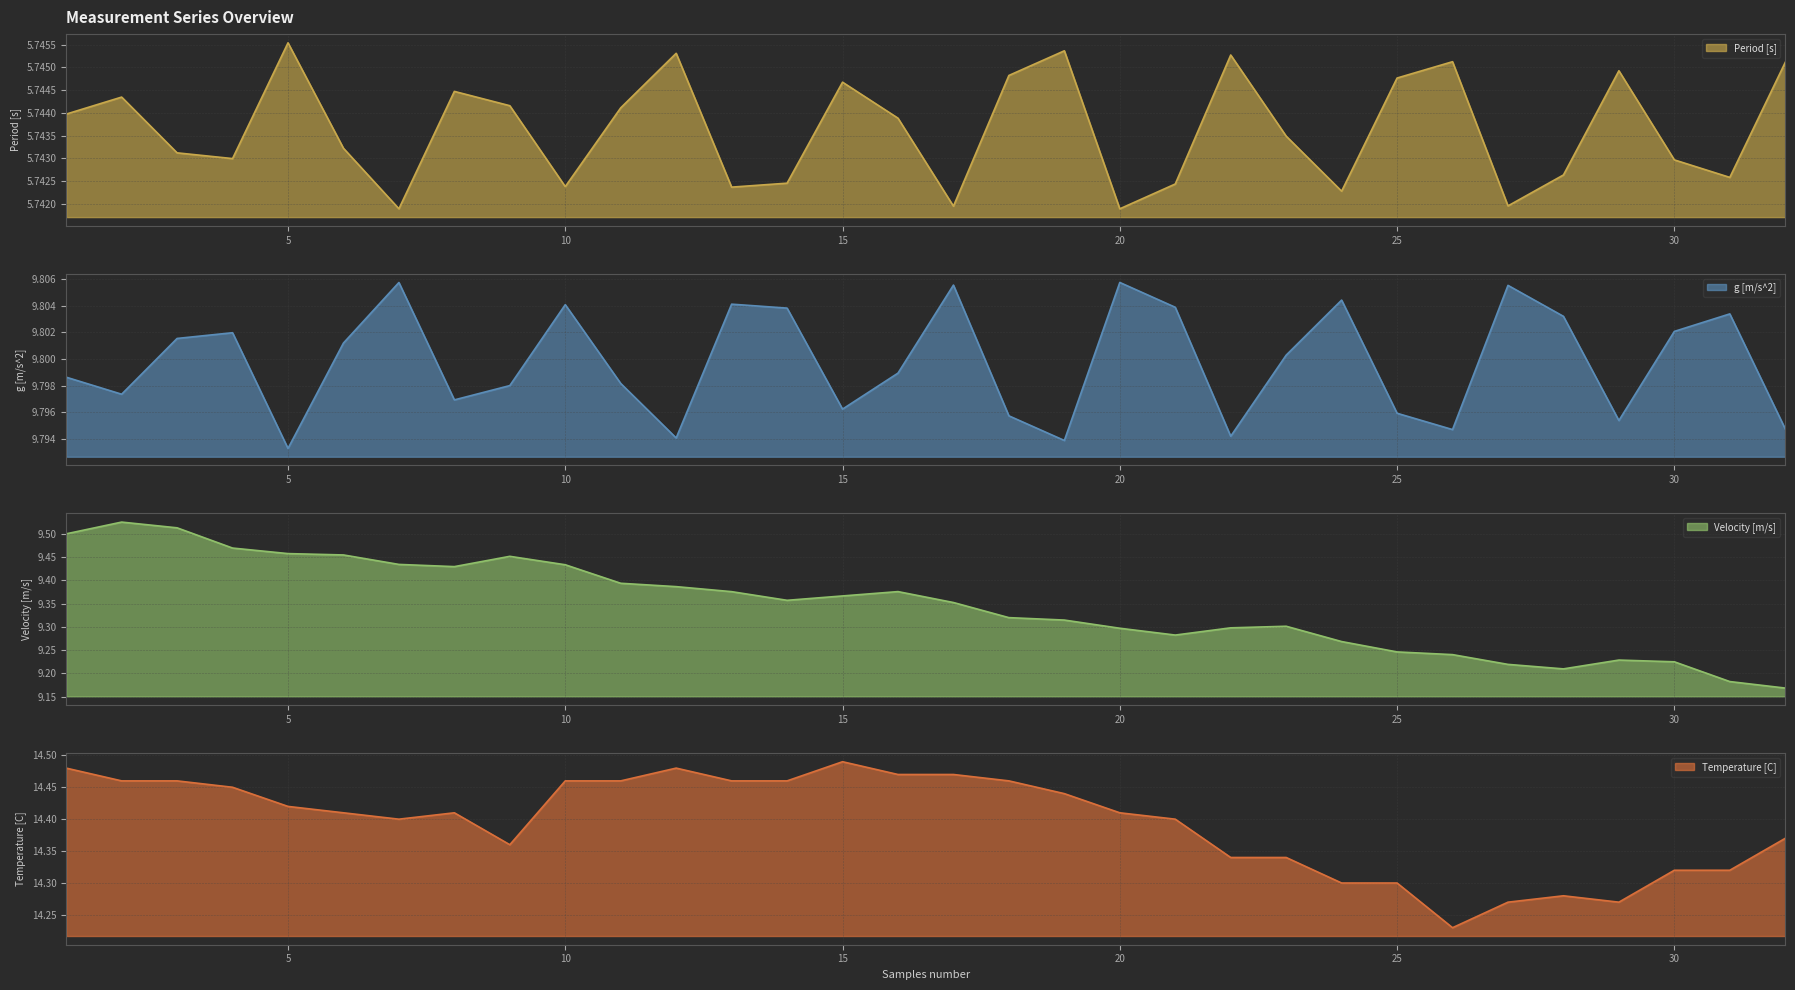

Does the chart display data point markers on the line(s)?

No